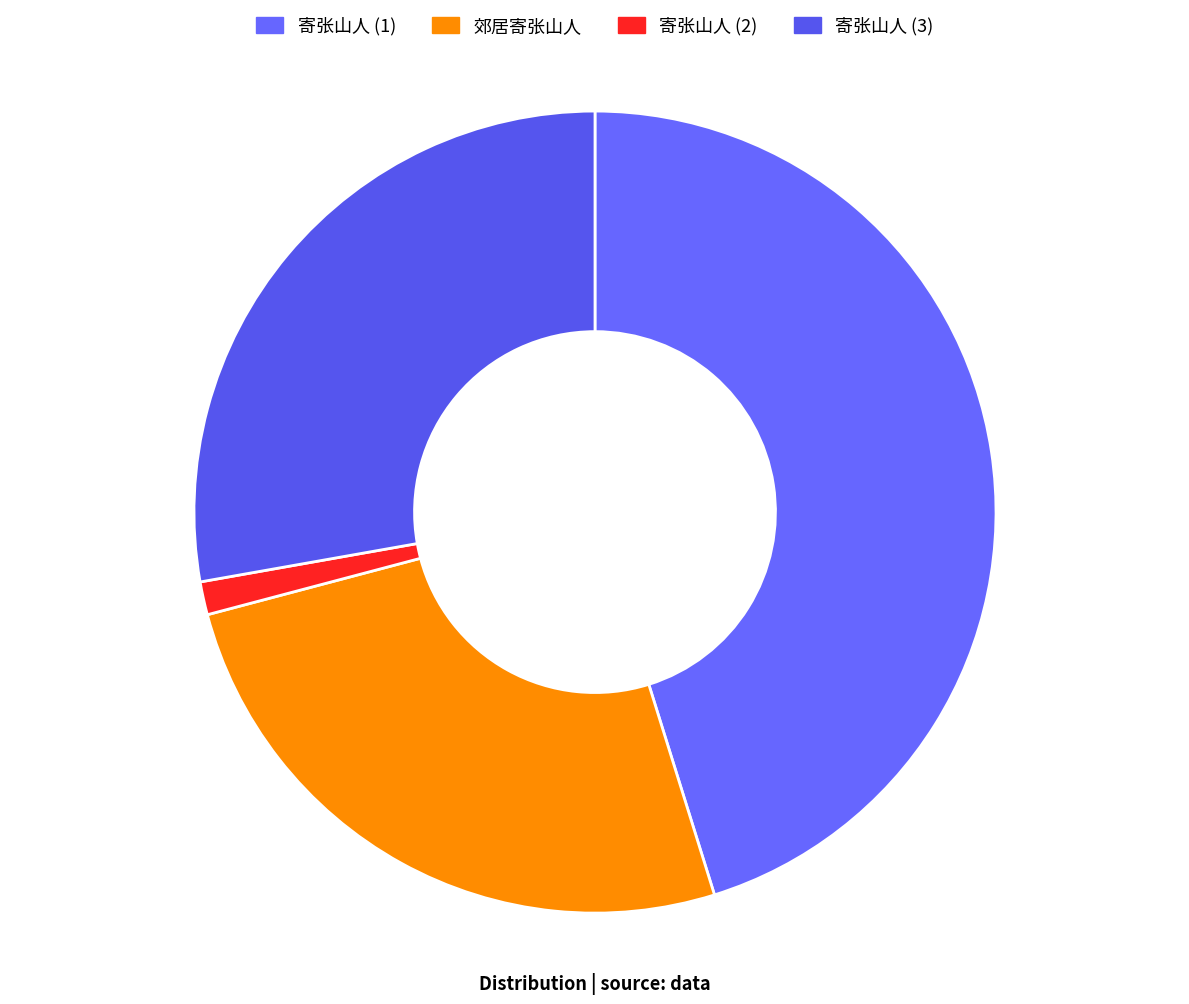

Is it true that 郊居寄张山人 is 26% of the pie?

True